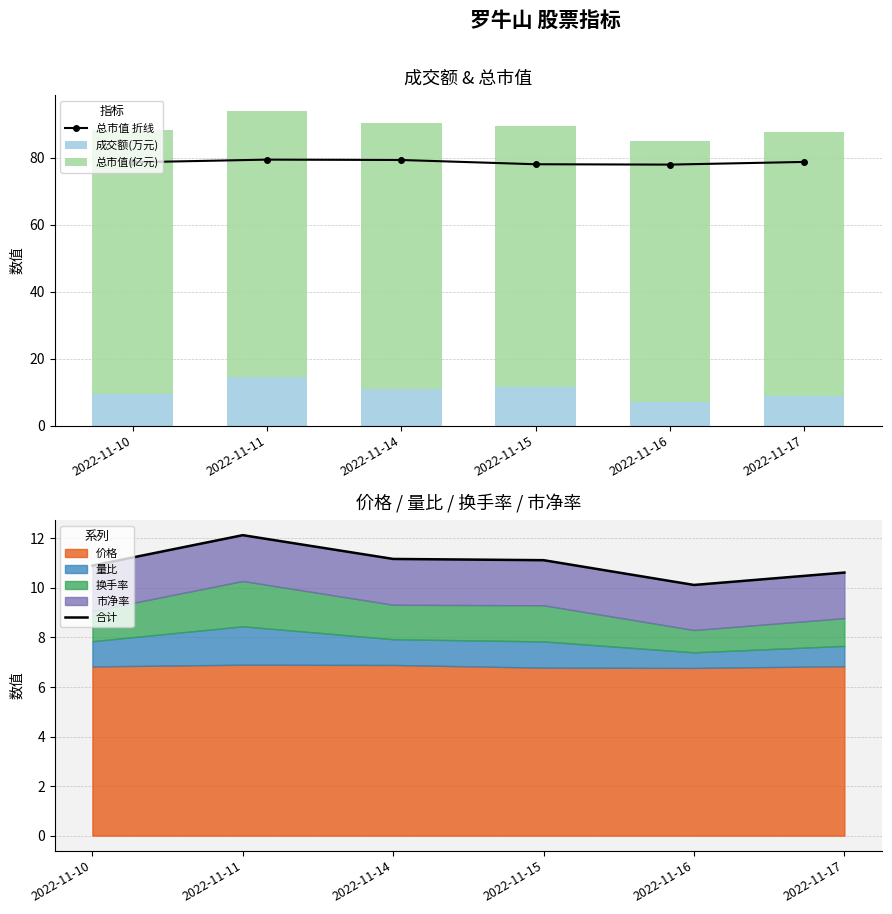

At 2022-11-10, list the series in order from smallest to largest.

成交额(万元), 合计, 总市值 折线, 总市值(亿元)